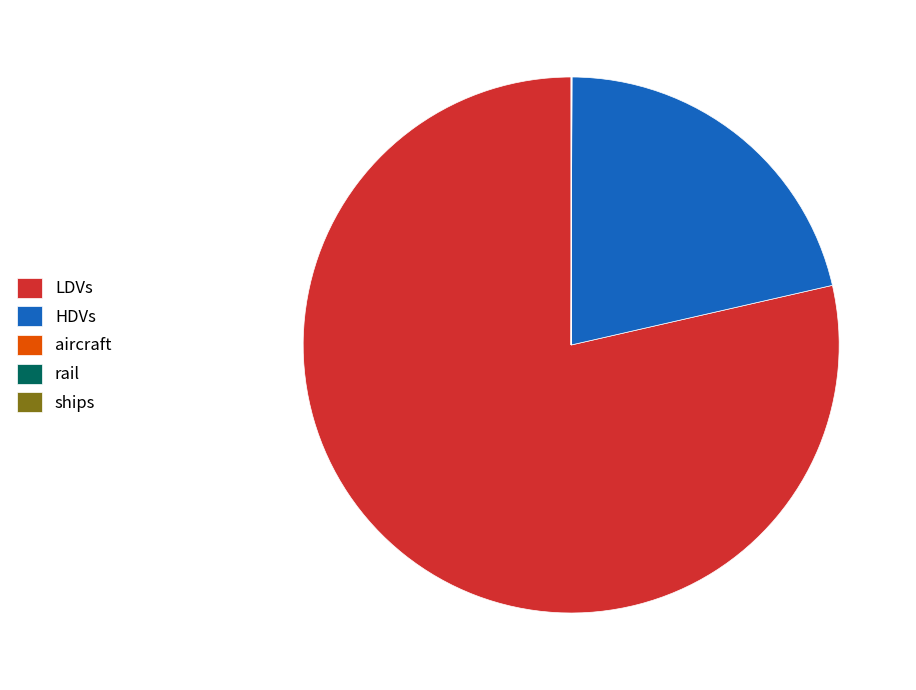

The HDVs slice represents 34% of the pie. True or false?

False